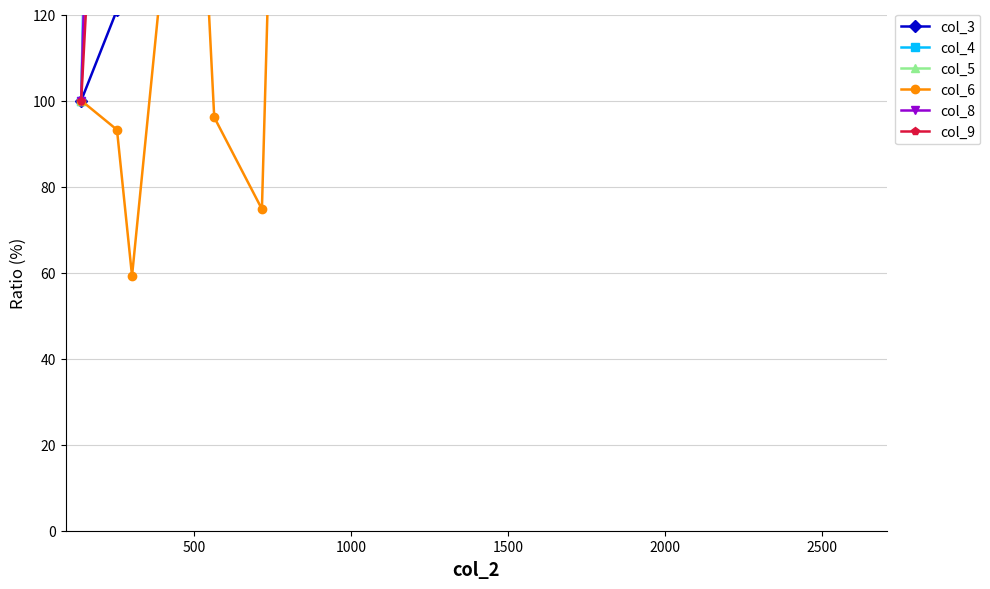

List the series in order of their peak value, highest first.

col_5, col_4, col_9, col_8, col_3, col_6